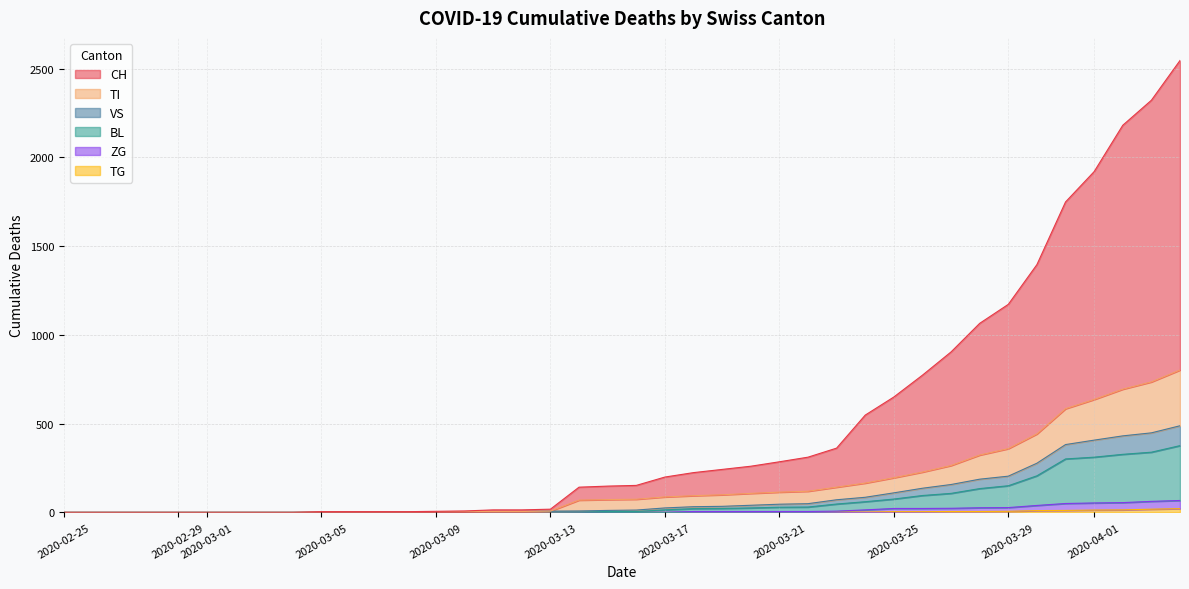

At which label does BL reach its minimum?

2020-02-25